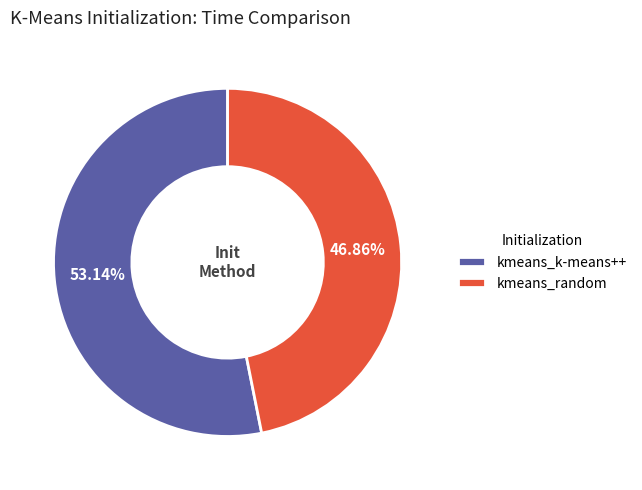

True or false: kmeans_random accounts for 41% of the total.

False